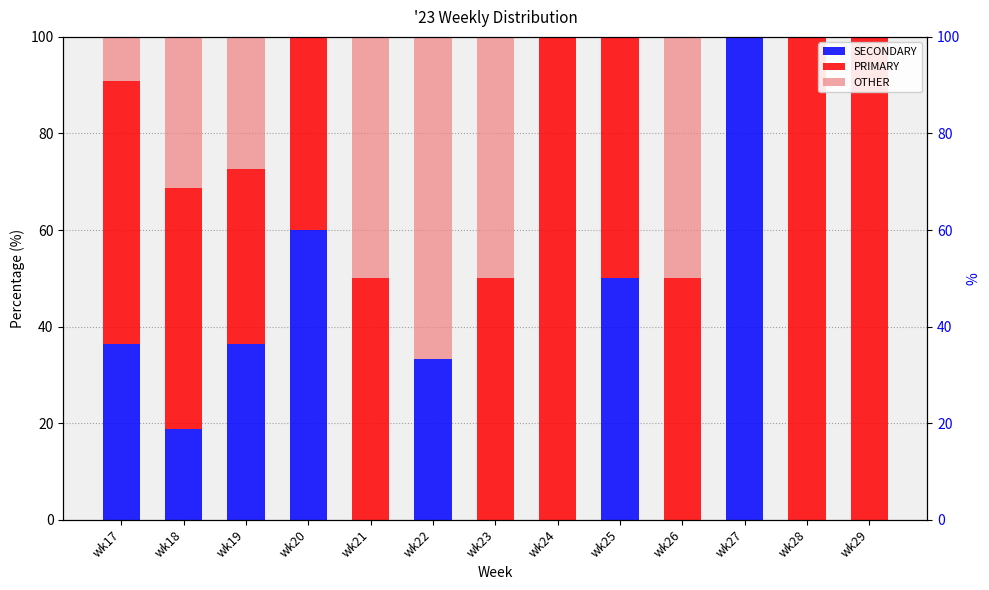

Rank the series by their maximum value, from highest to lowest.

SECONDARY, PRIMARY, OTHER